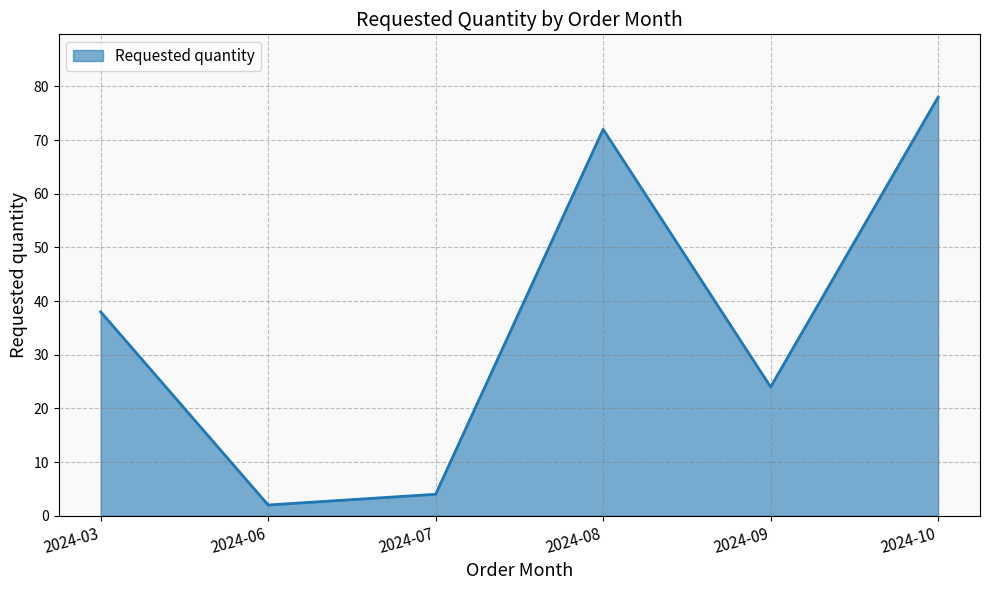

What is the difference between the maximum and second lowest values?

74